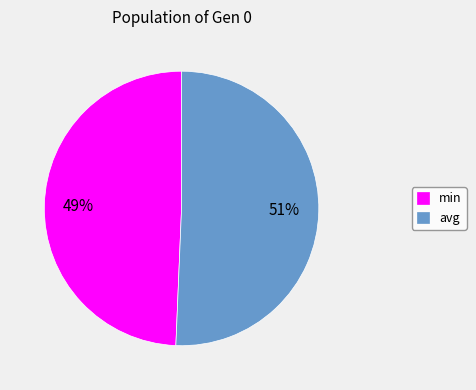

To the nearest percent, what percentage of the pie is min?

49%